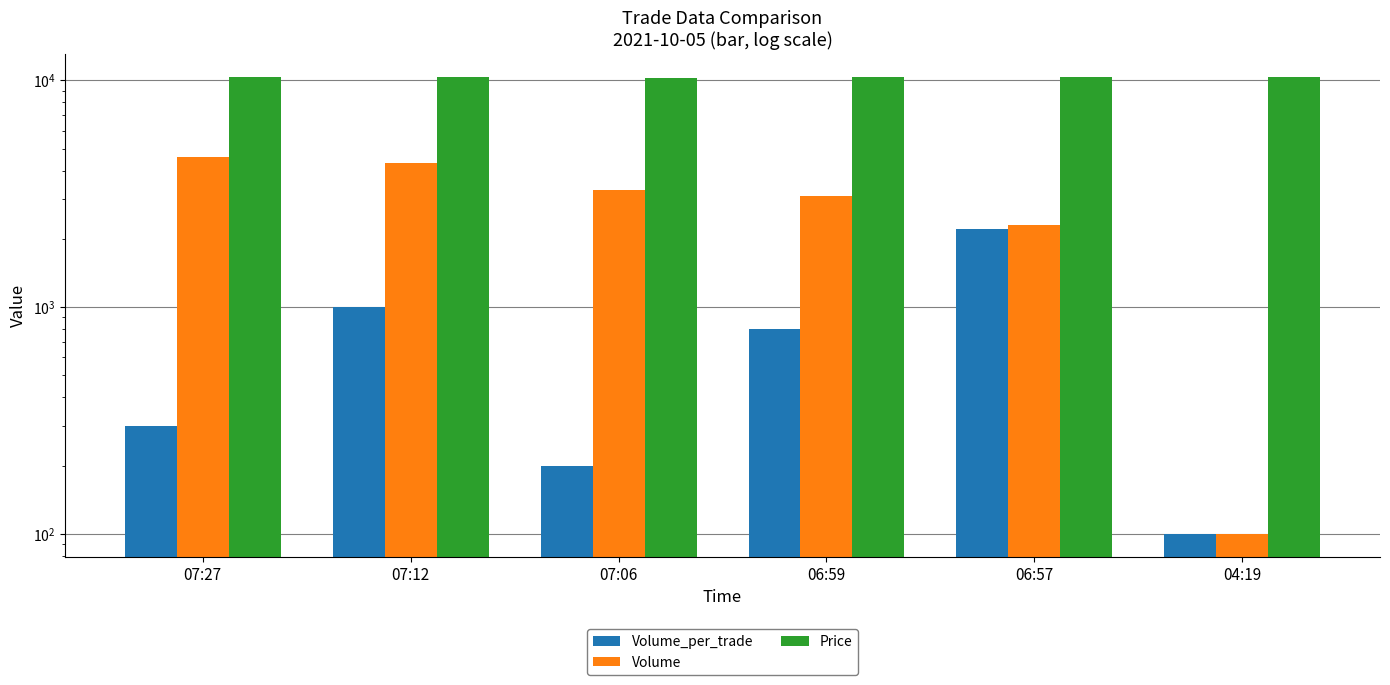

How many bars are there in each group?

3